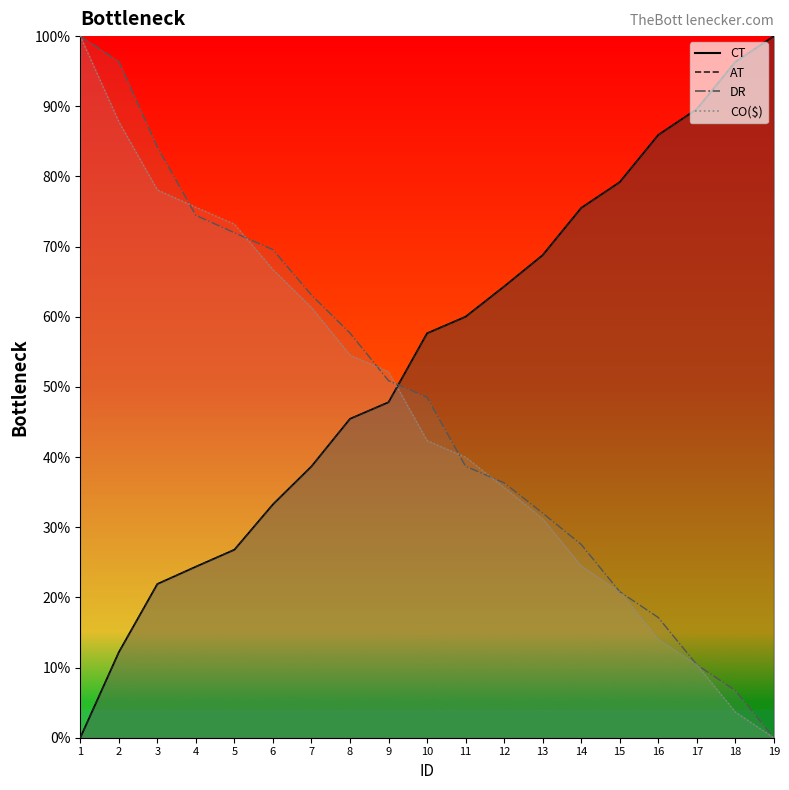

At which category is the sum across all series the highest?

2